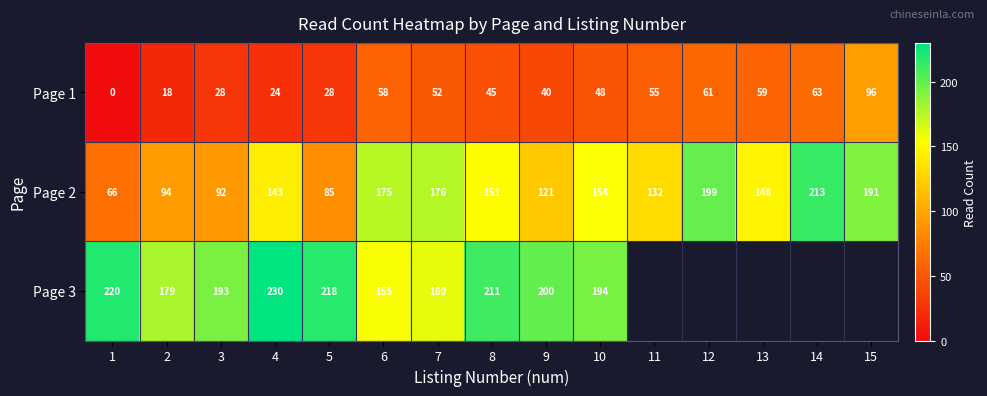

What is the spread (max minus min) of values at 7?

124